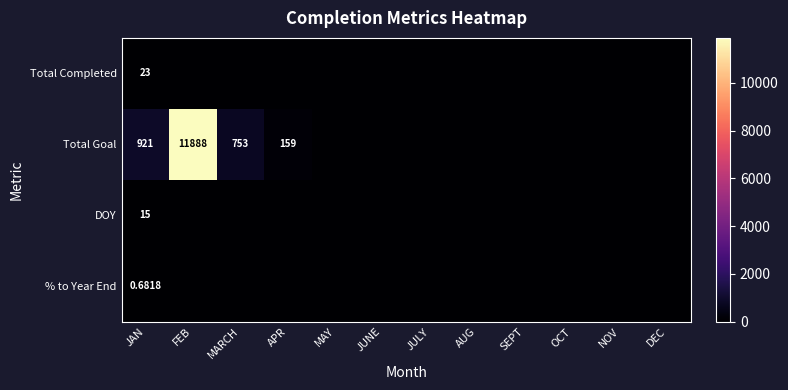

Is it true that DOY equals -6.0 at MARCH?

False